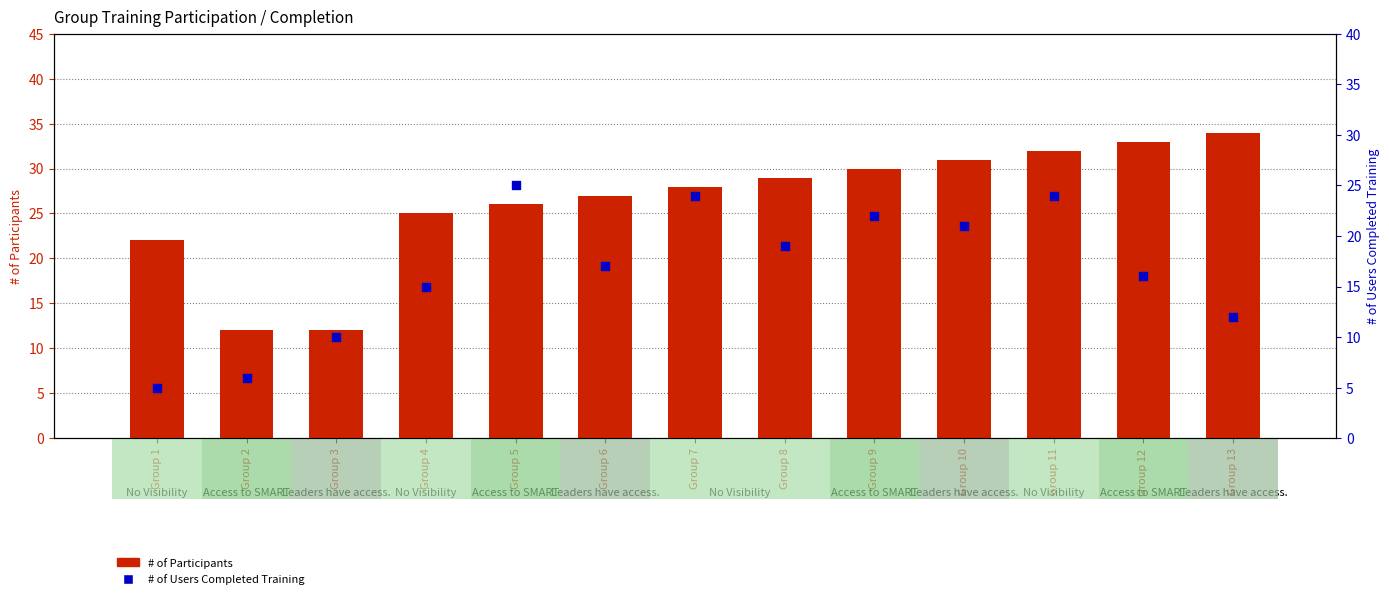

Which series has the largest total across all categories?

# of Participants